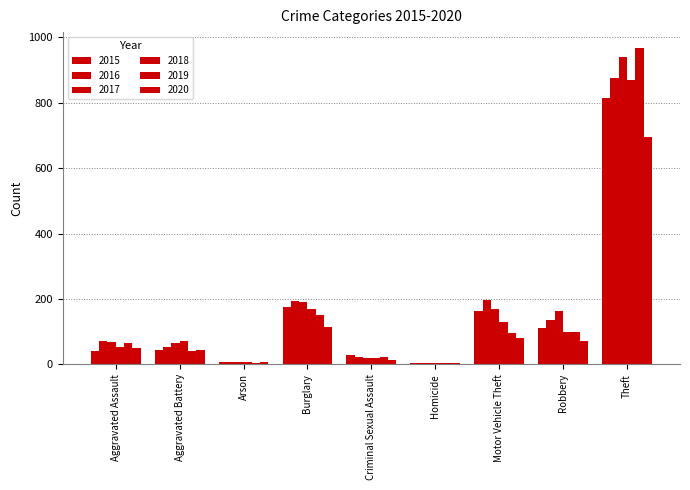

List the series in order of their peak value, lowest first.

2020, 2015, 2018, 2016, 2017, 2019